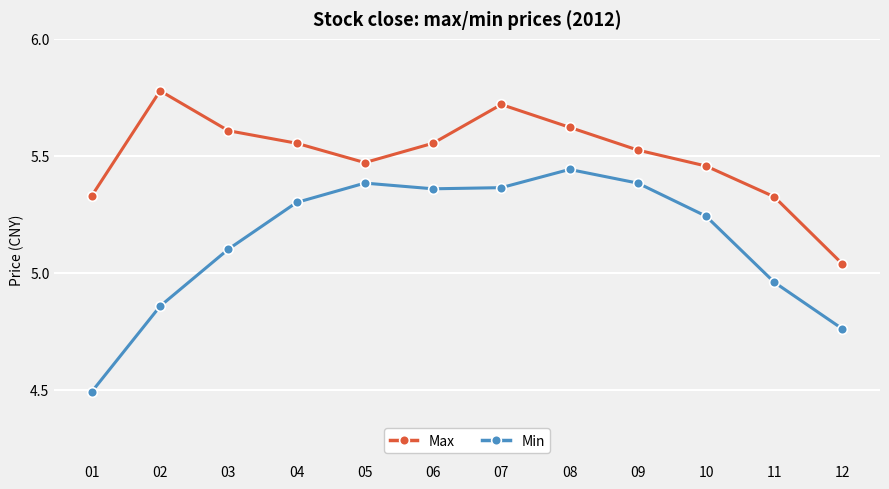

What is the sum of all Min values?

61.6